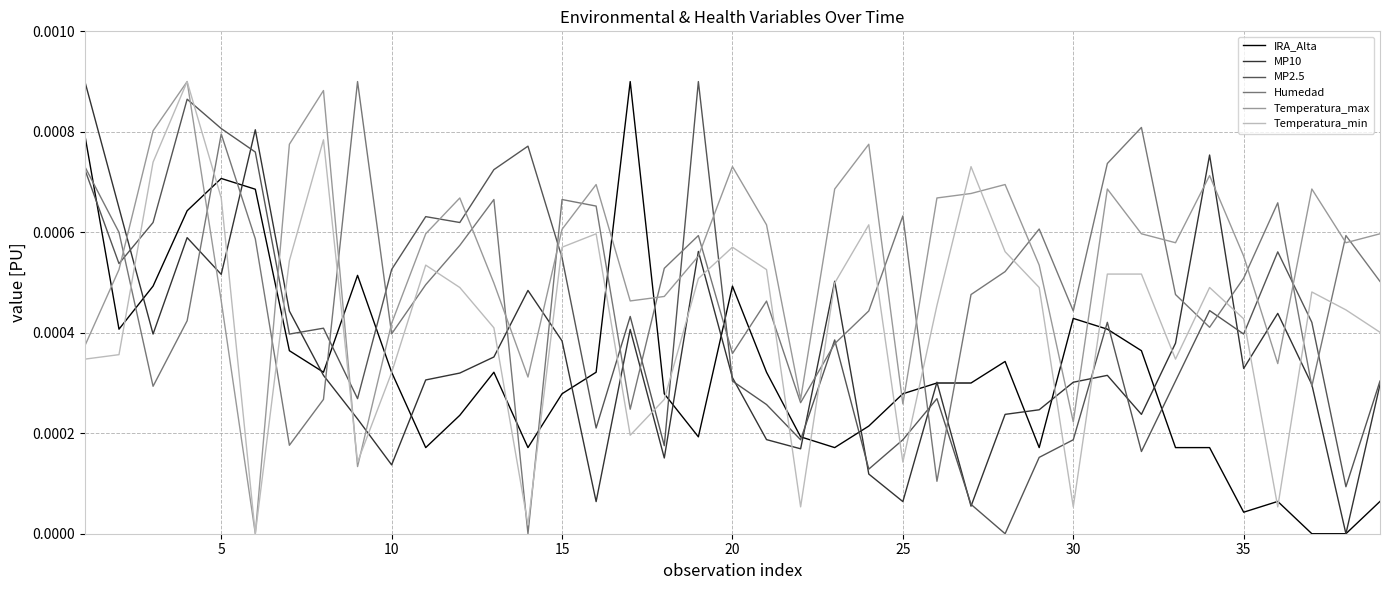

Which series has the largest total across all categories?

Temperatura_max